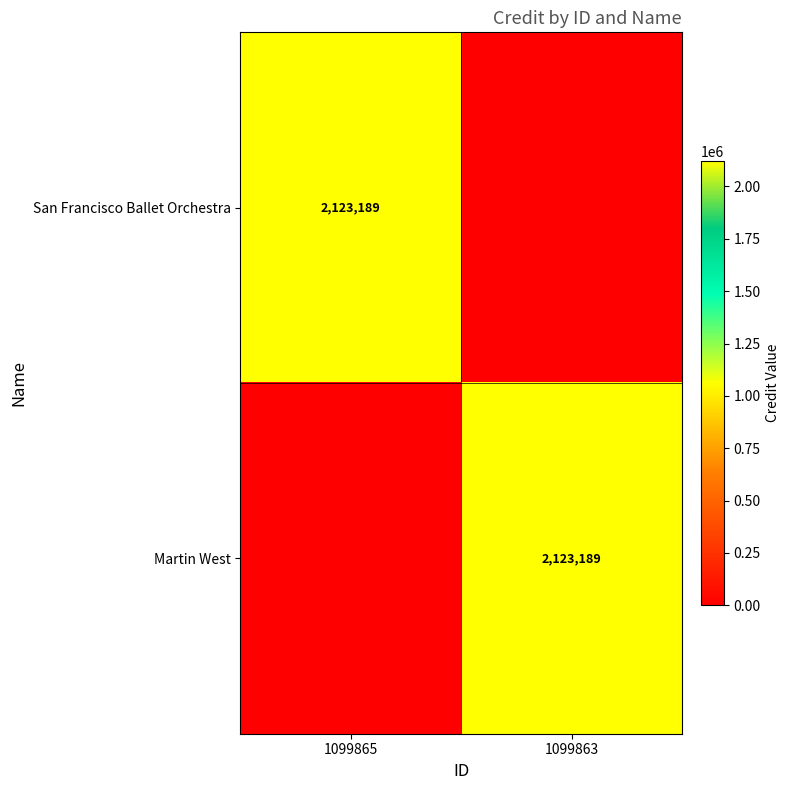

Is it true that Martin West equals 1456932 at 1099863?

False